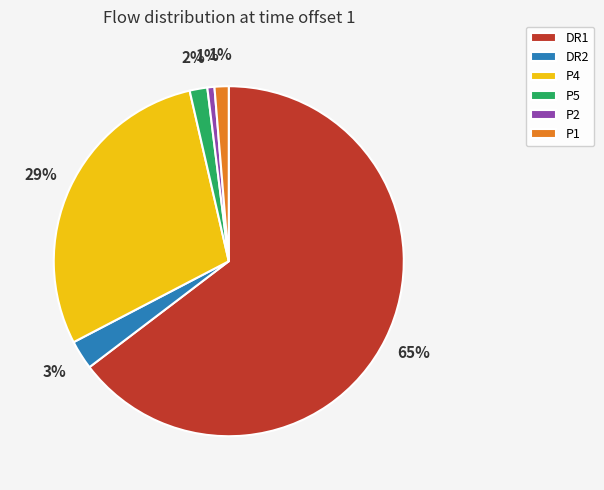

To the nearest percent, what is the combined percentage of P1 and P2?

2%